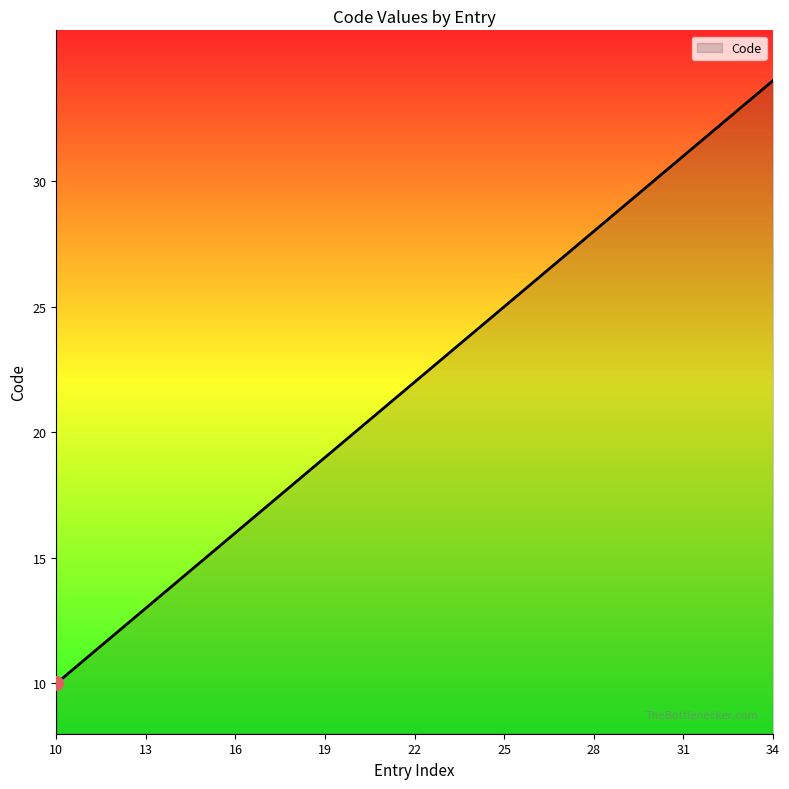

What is the minimum value shown in the chart?

10